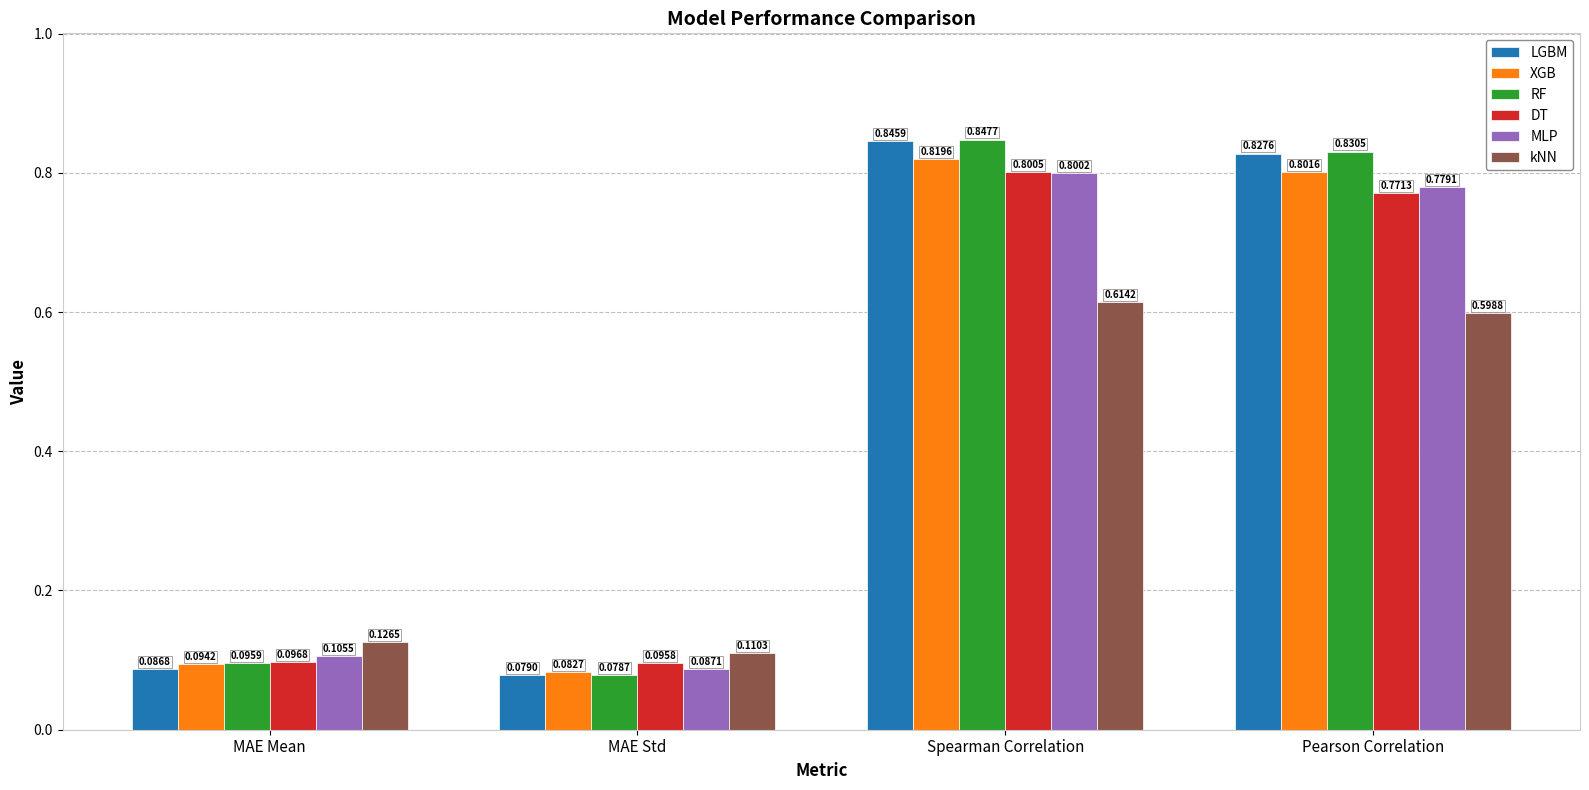

True or false: XGB has a value of 0.8 at Pearson Correlation.

True